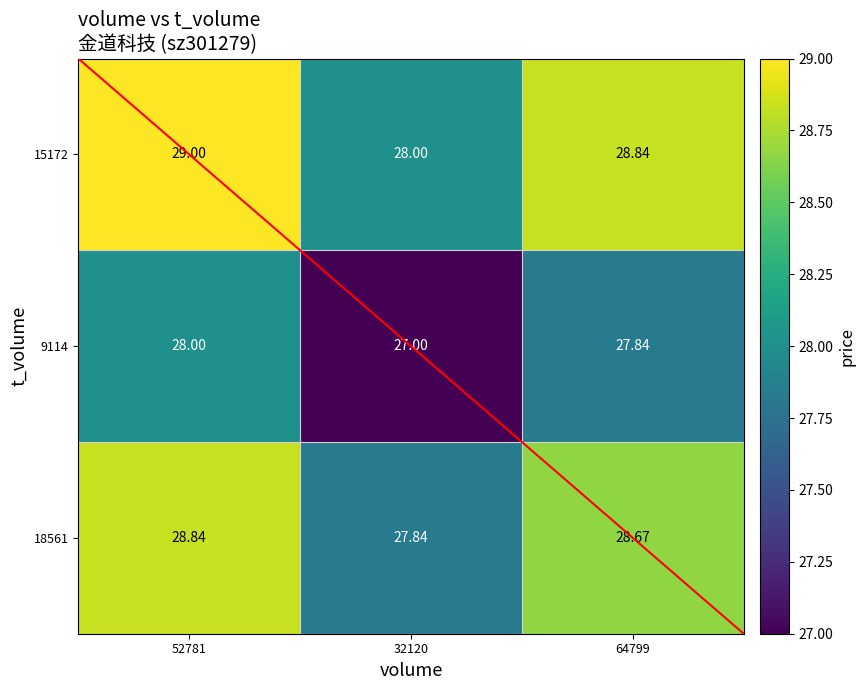

Is the value of 9114 at 64799 greater than the value of 15172 at 32120?

No